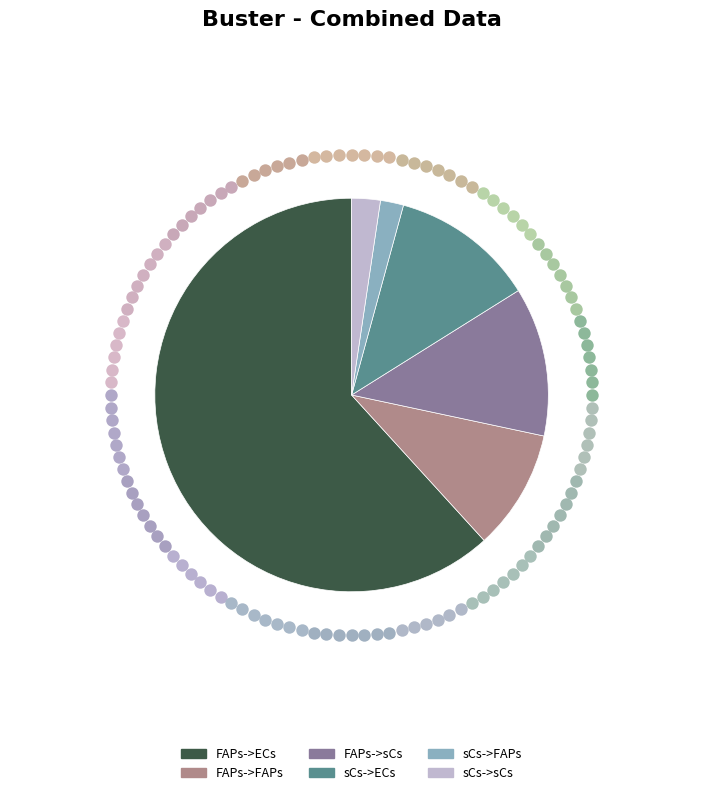

Count the number of slices in the pie.

6